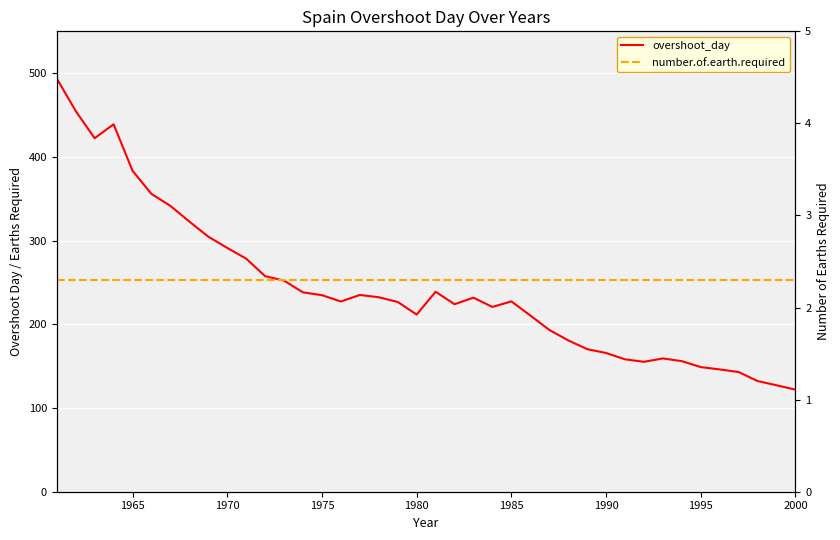

How many values in the overshoot_day series exceed 227?

21